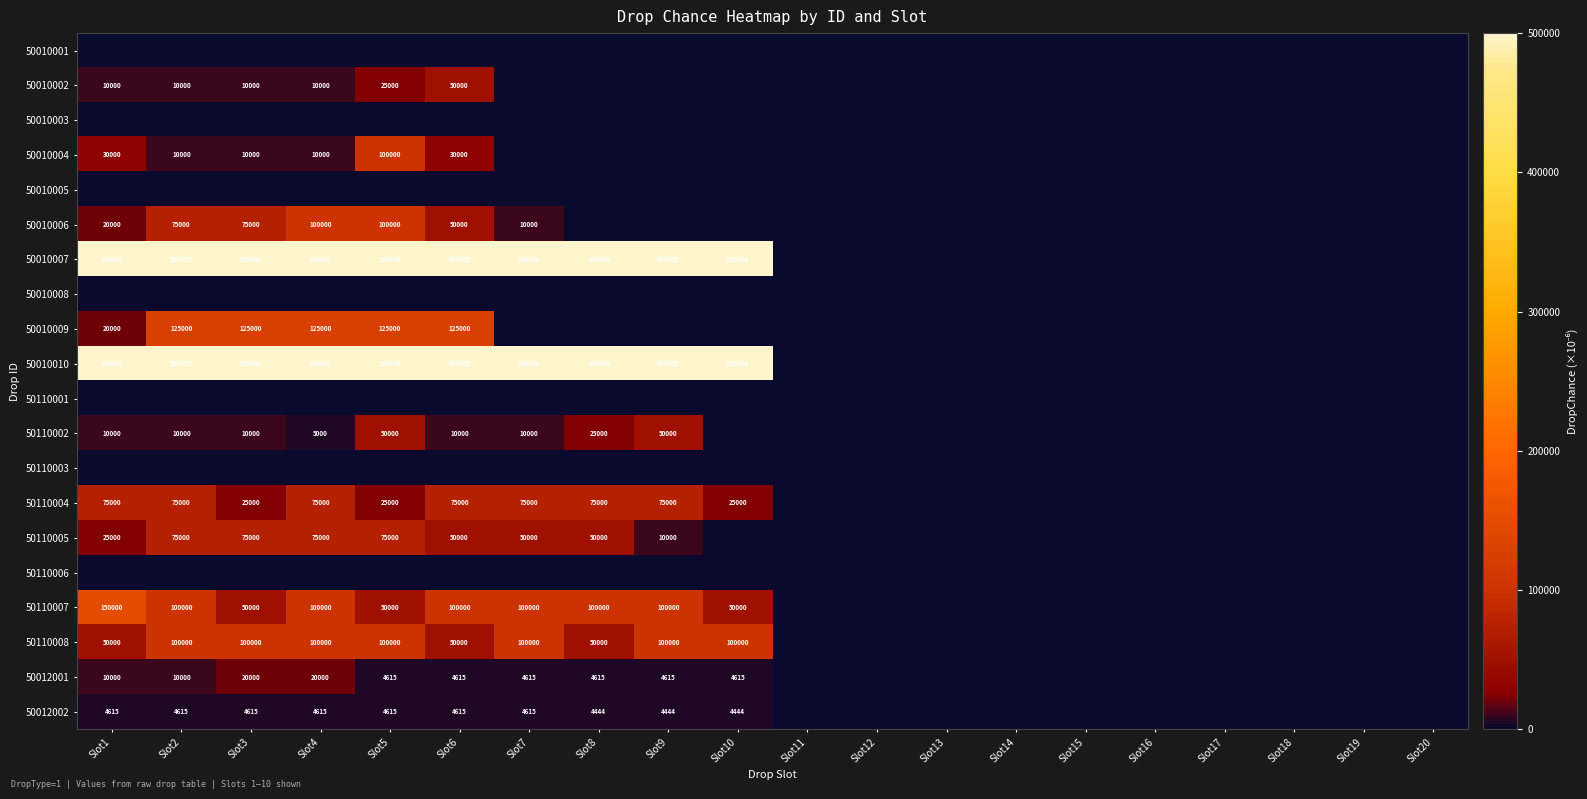

Is the value of 50110002 at Slot9 greater than the value of 50110005 at Slot5?

No